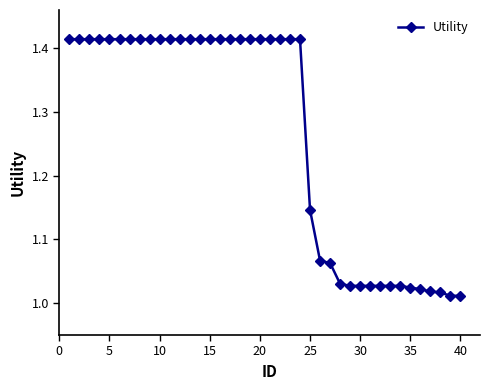

What is the difference between the second highest and second lowest values?

0.4